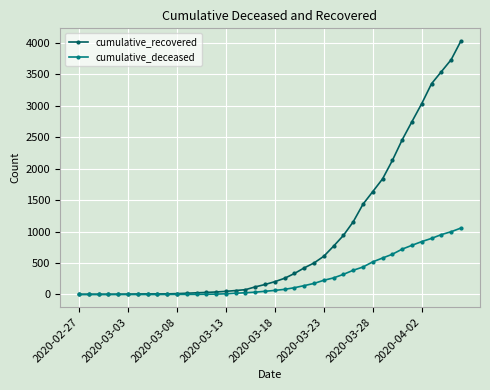

Which series has the largest total across all categories?

cumulative_recovered